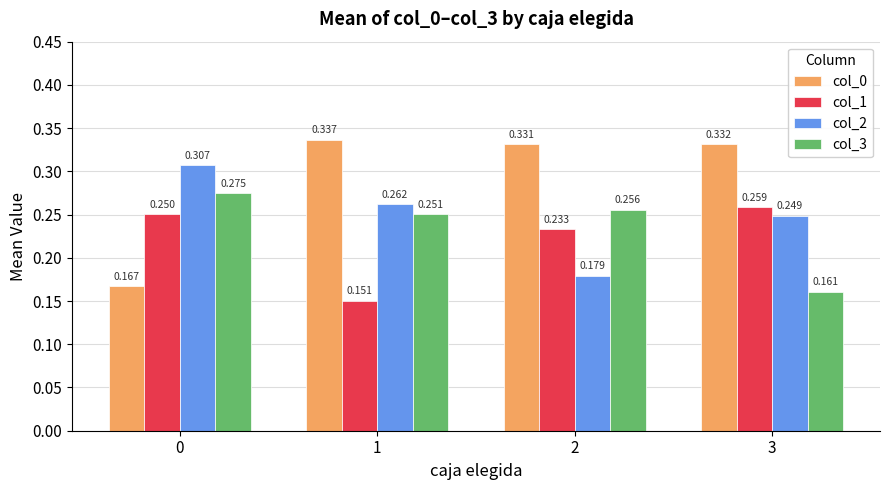

At 2, list the series in order from smallest to largest.

col_2, col_1, col_3, col_0